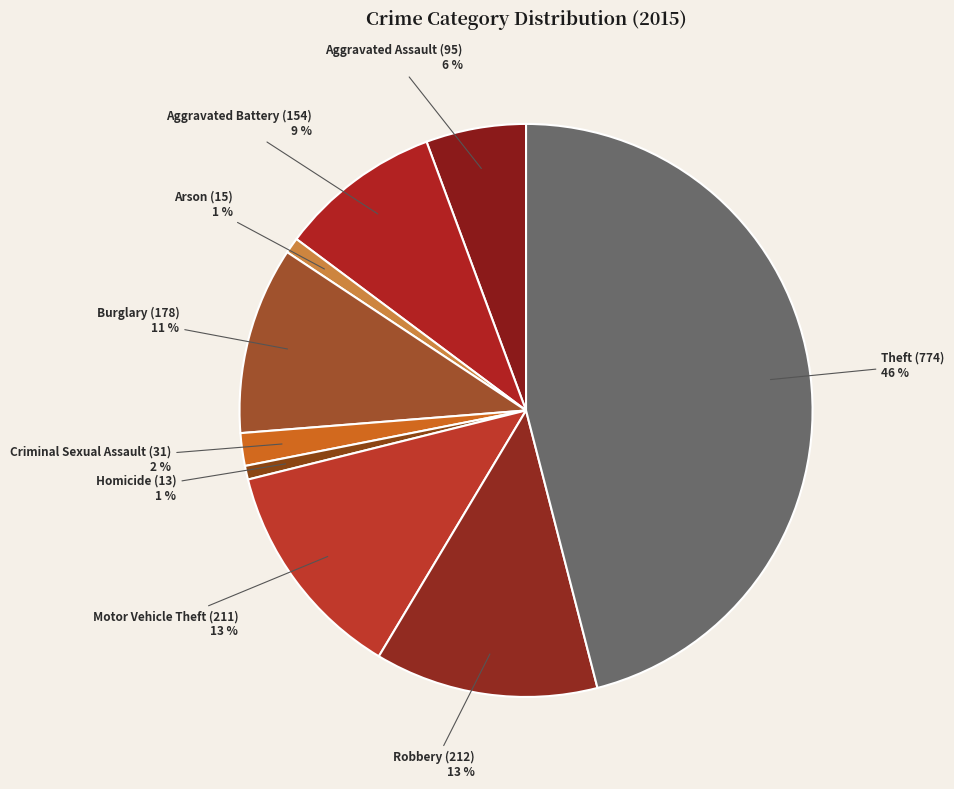

Which slice is the largest?

Theft